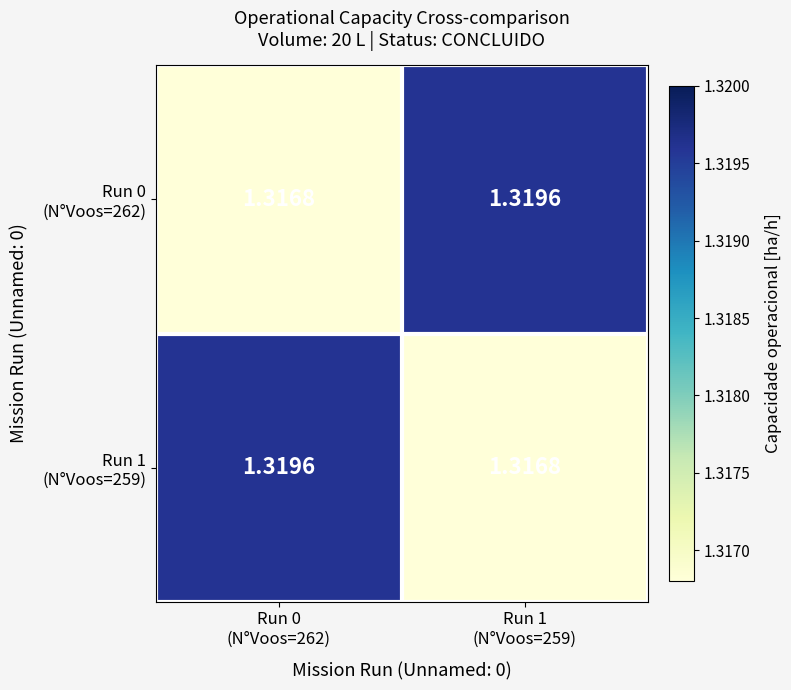

How many data points does each series have?

2